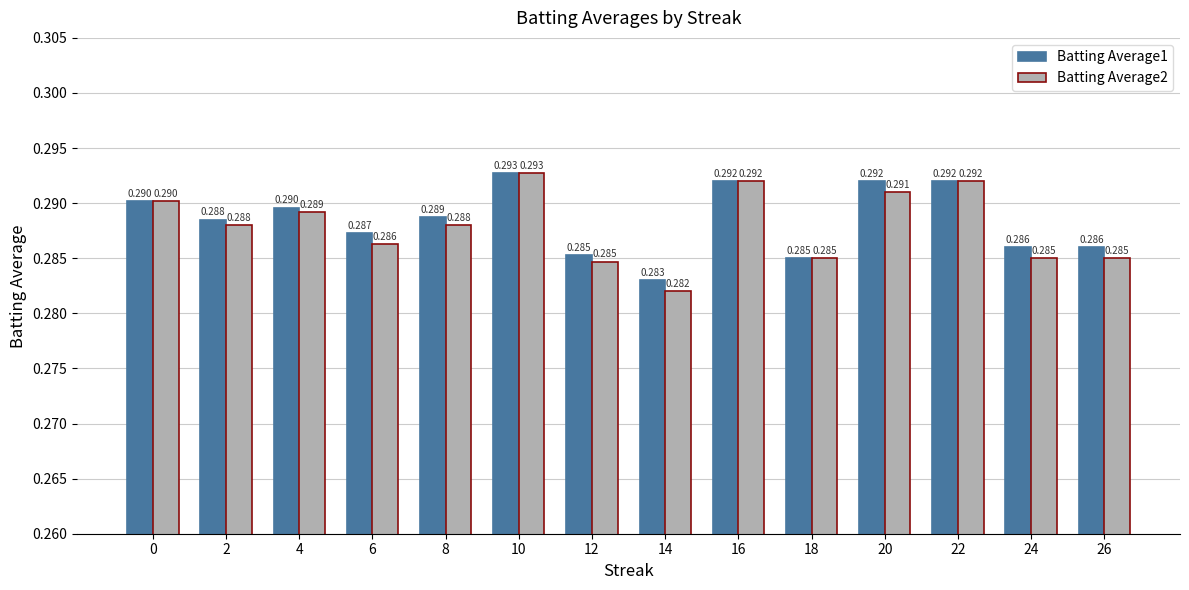

Are the bars horizontal?

No